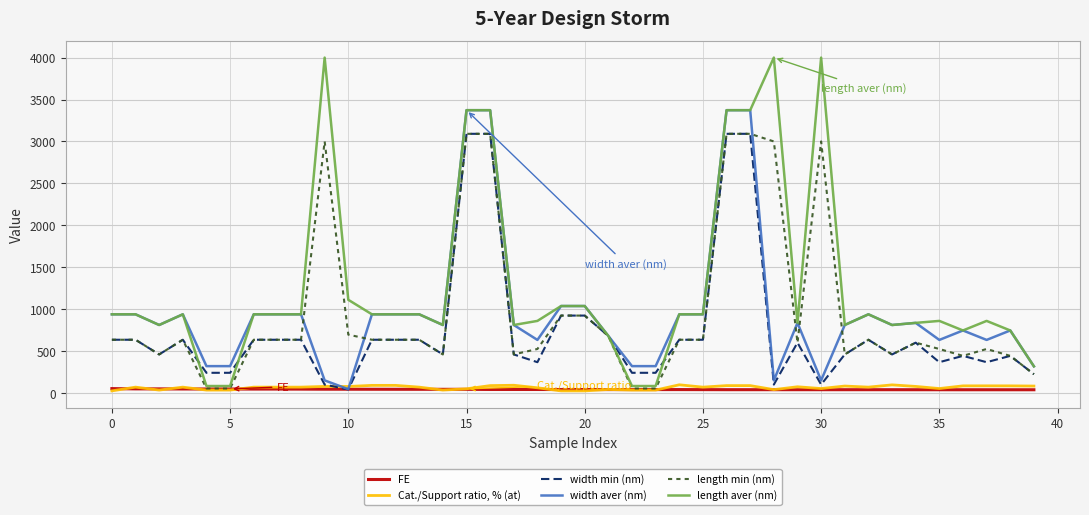

Which series has the largest range (max minus min)?

length aver (nm)